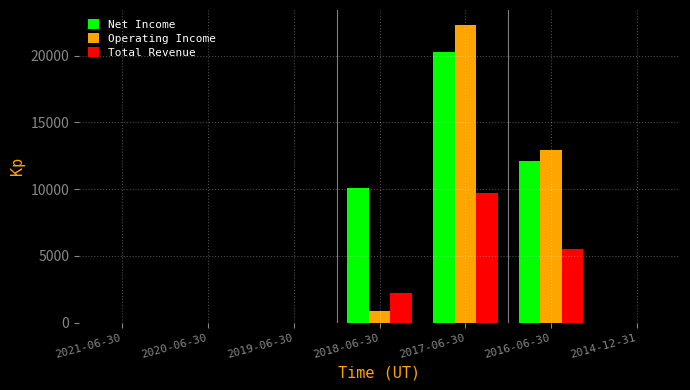

What is the sum of all Total Revenue values?

17400